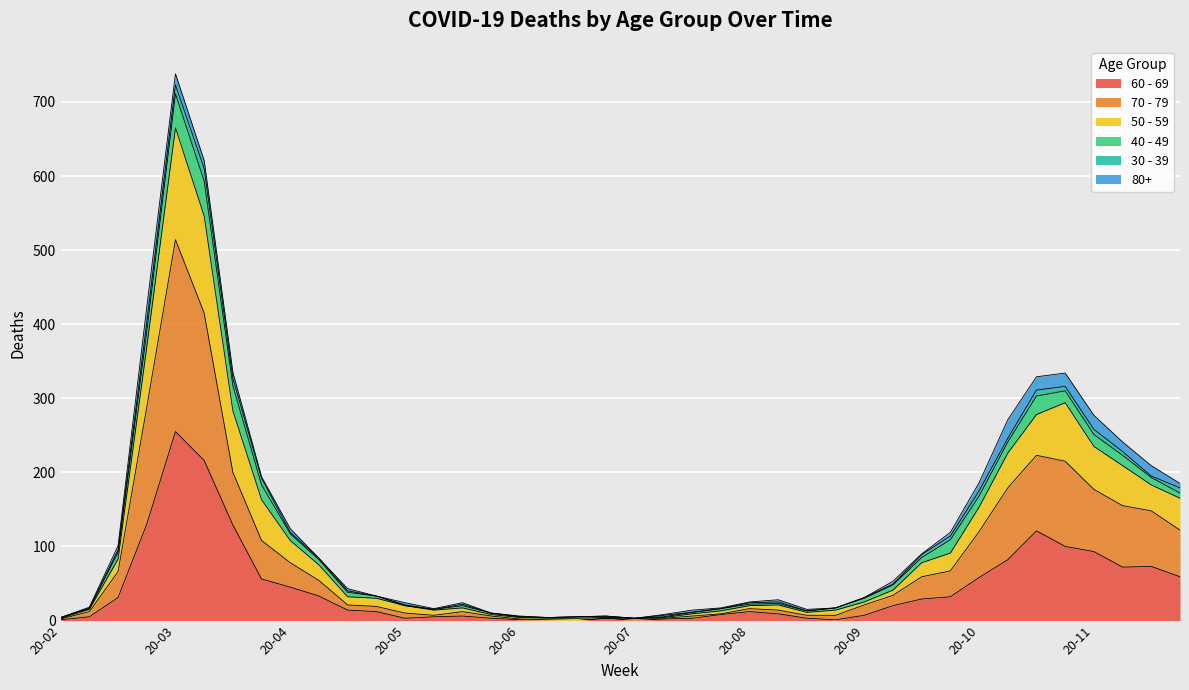

At which label does 60 - 69 reach its peak?

20-03